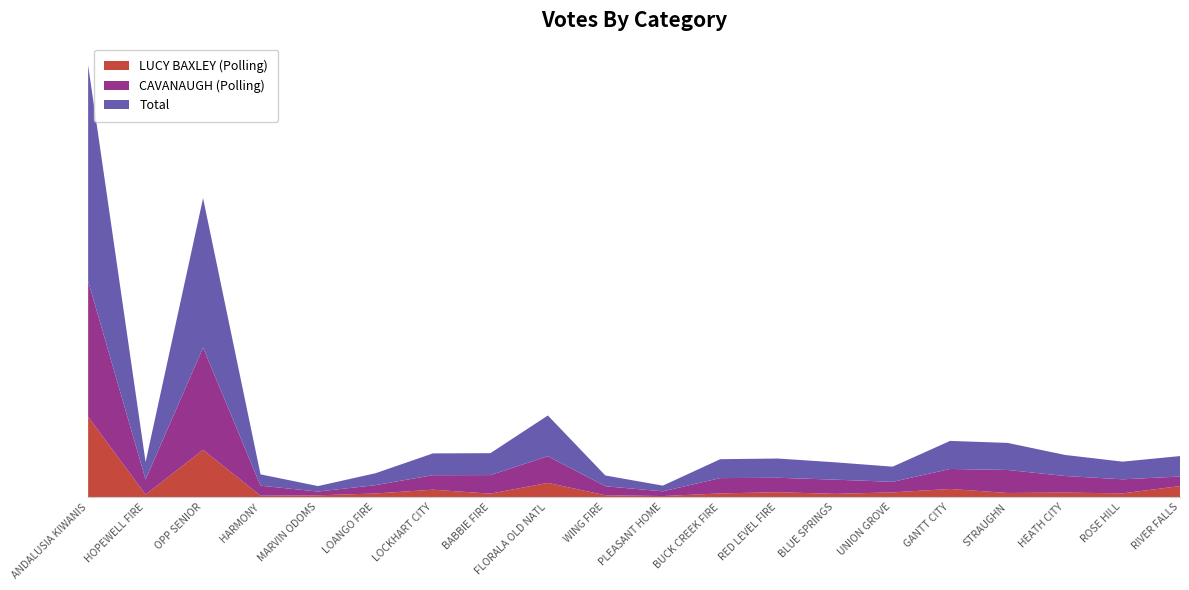

Reading left to right, what are all the values shown in this chart?

LUCY BAXLEY (Polling): ANDALUSIA KIWANIS=1439	HOPEWELL FIRE=44	OPP SENIOR=846	HARMONY=24	MARVIN ODOMS=30	LOANGO FIRE=63	LOCKHART CITY=131	BABBIE FIRE=60	FLORALA OLD NATL=253	WING FIRE=32	PLEASANT HOME=17	BUCK CREEK FIRE=64	RED LEVEL FIRE=86	BLUE SPRINGS=56	UNION GROVE=83	GANTT CITY=144	STRAUGHN=72	HEATH CITY=79	ROSE HILL=65	RIVER FALLS=196
CAVANAUGH (Polling): ANDALUSIA KIWANIS=2432	HOPEWELL FIRE=269	OPP SENIOR=1833	HARMONY=179	MARVIN ODOMS=68	LOANGO FIRE=150	LOCKHART CITY=260	BABBIE FIRE=333	FLORALA OLD NATL=478	WING FIRE=161	PLEASANT HOME=85	BUCK CREEK FIRE=275	RED LEVEL FIRE=259	BLUE SPRINGS=255	UNION GROVE=189	GANTT CITY=359	STRAUGHN=413	HEATH CITY=298	ROSE HILL=252	RIVER FALLS=171
Total: ANDALUSIA KIWANIS=3871	HOPEWELL FIRE=313	OPP SENIOR=2679	HARMONY=203	MARVIN ODOMS=98	LOANGO FIRE=213	LOCKHART CITY=391	BABBIE FIRE=393	FLORALA OLD NATL=731	WING FIRE=193	PLEASANT HOME=102	BUCK CREEK FIRE=339	RED LEVEL FIRE=345	BLUE SPRINGS=311	UNION GROVE=272	GANTT CITY=503	STRAUGHN=485	HEATH CITY=377	ROSE HILL=317	RIVER FALLS=367